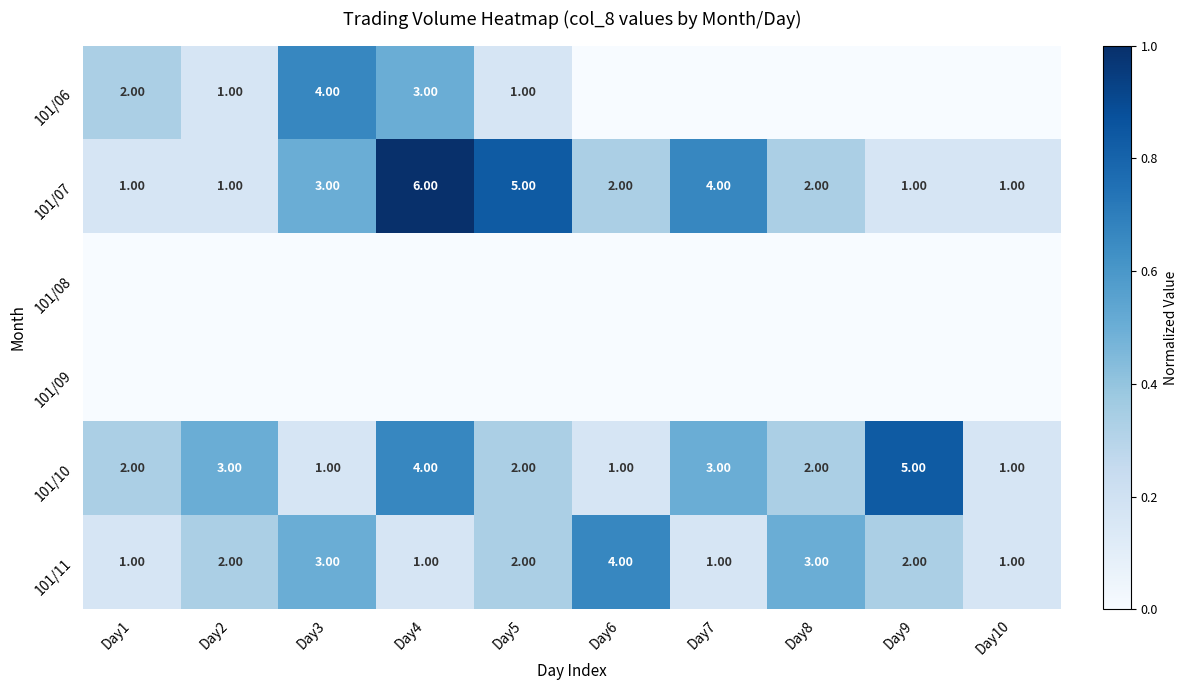

What is the sum of the 101/11 values at Day6 and Day7?

5